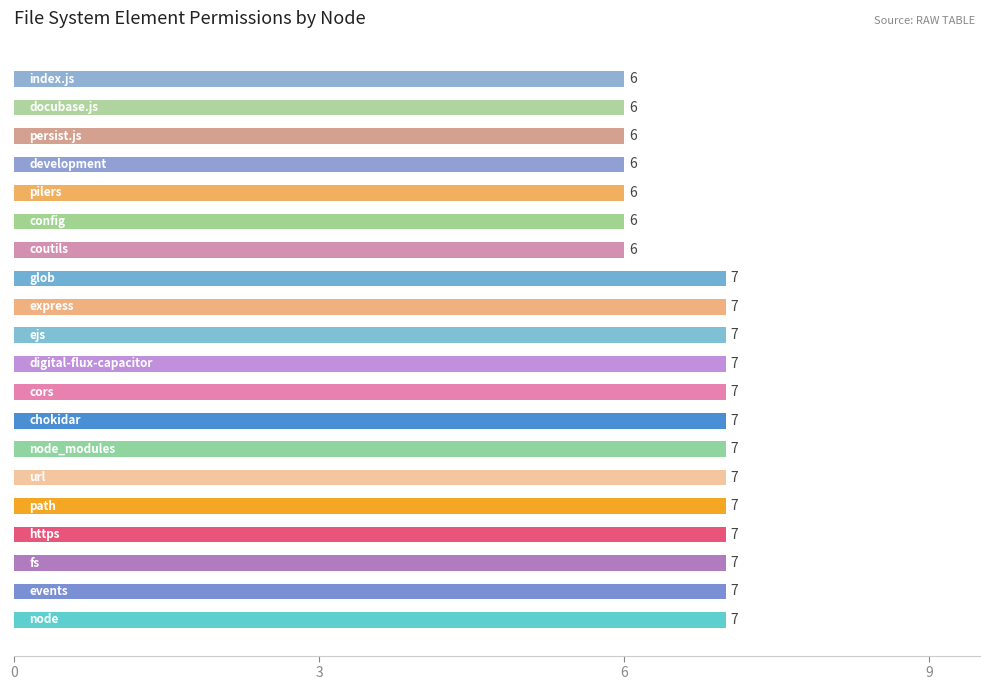

How many data points are less than 7?

7